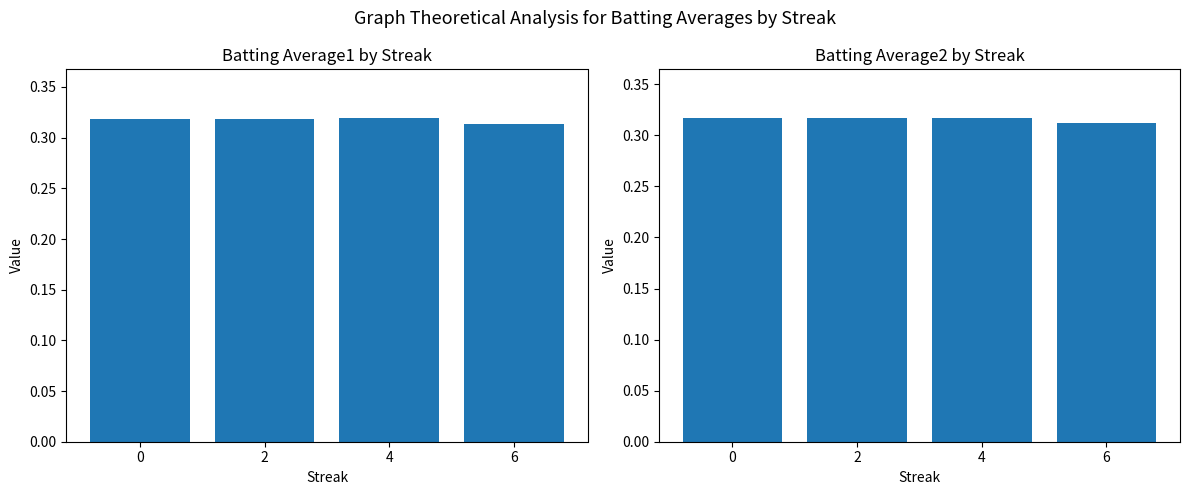

What is the approximate value of Batting Average2 at 4?

0.3